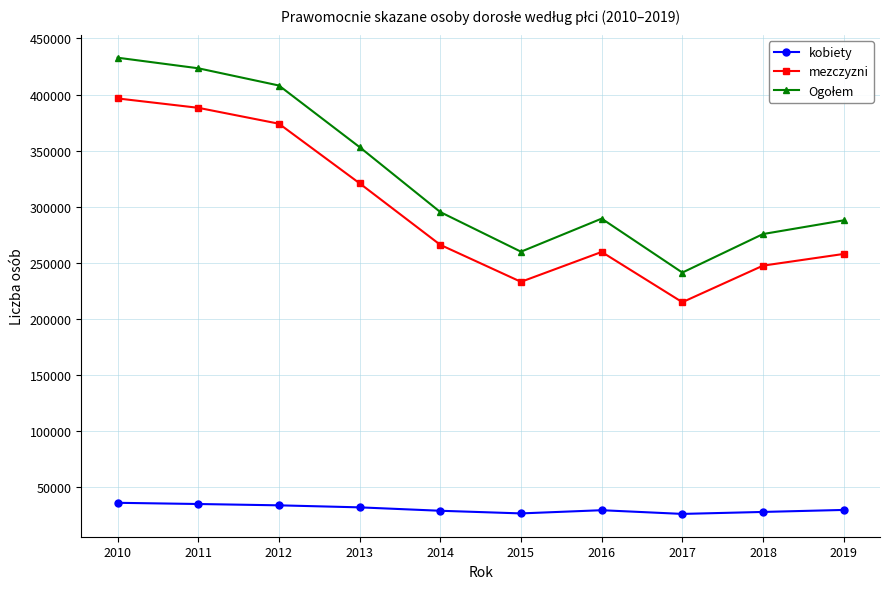

What is the sum of all kobiety values?

308047